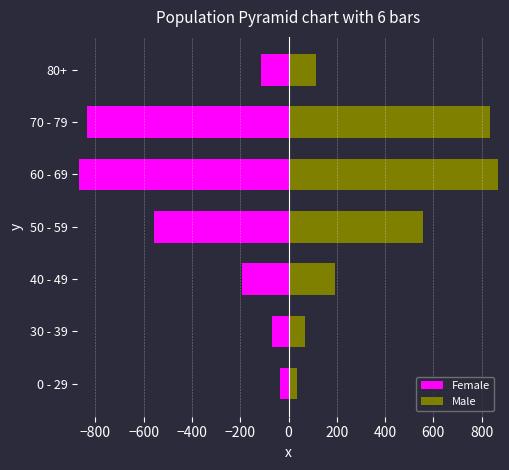

Reading right to left, extract all data points from this chart.

Female: -112	-836	-866	-558	-193	-69	-35
Male: 112	835	866	557	192	68	35